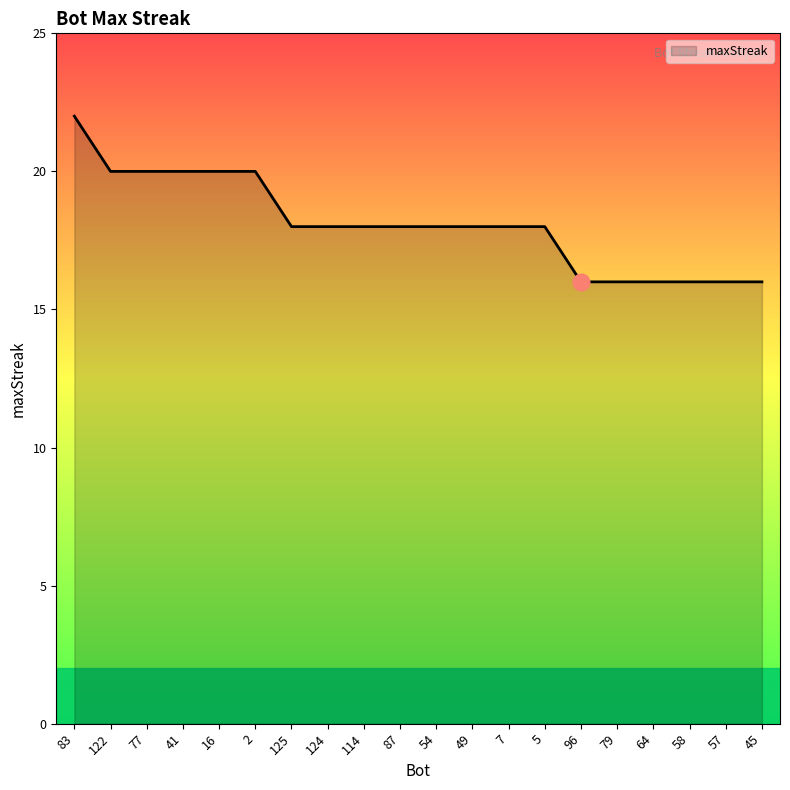

What value does the data have at 124?

18